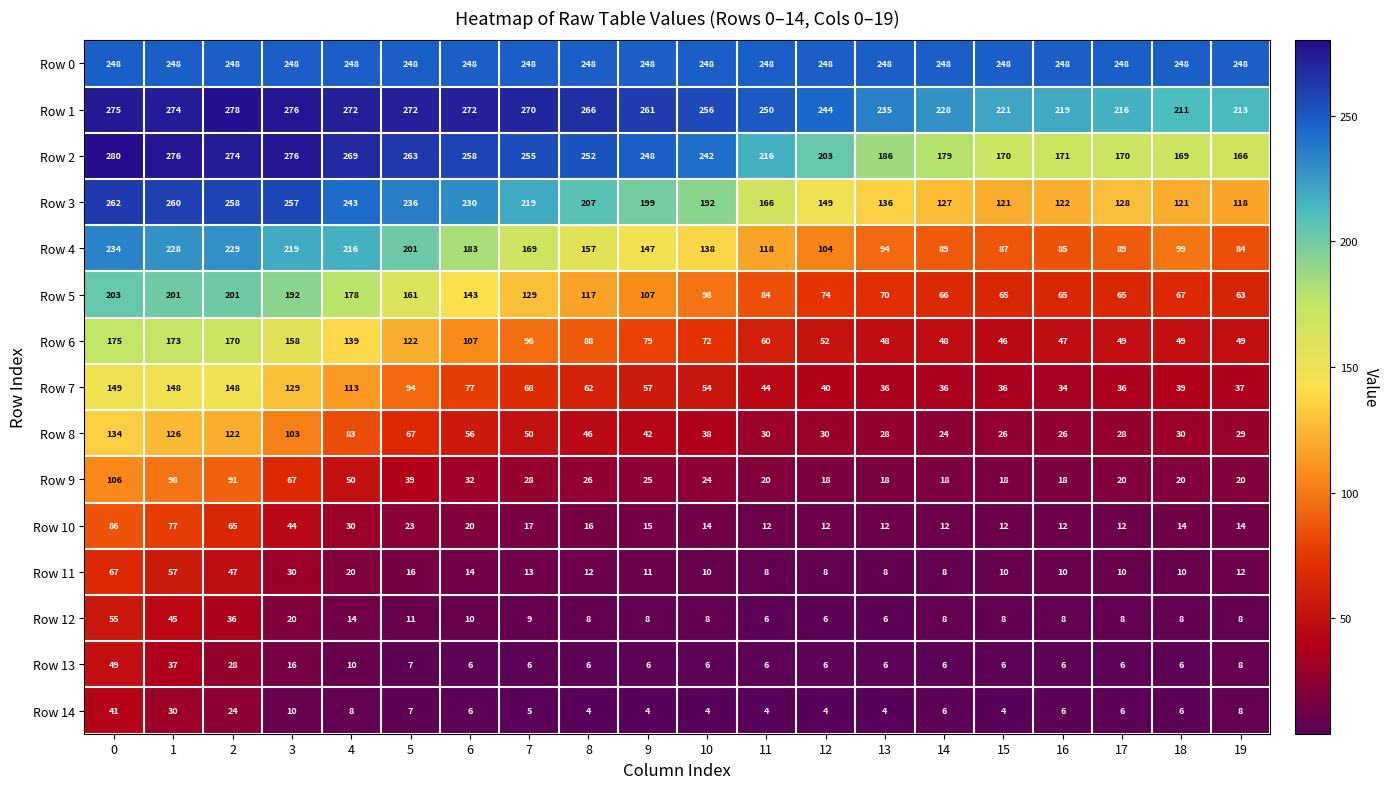

At how many categories does at least one series exceed 174?

20